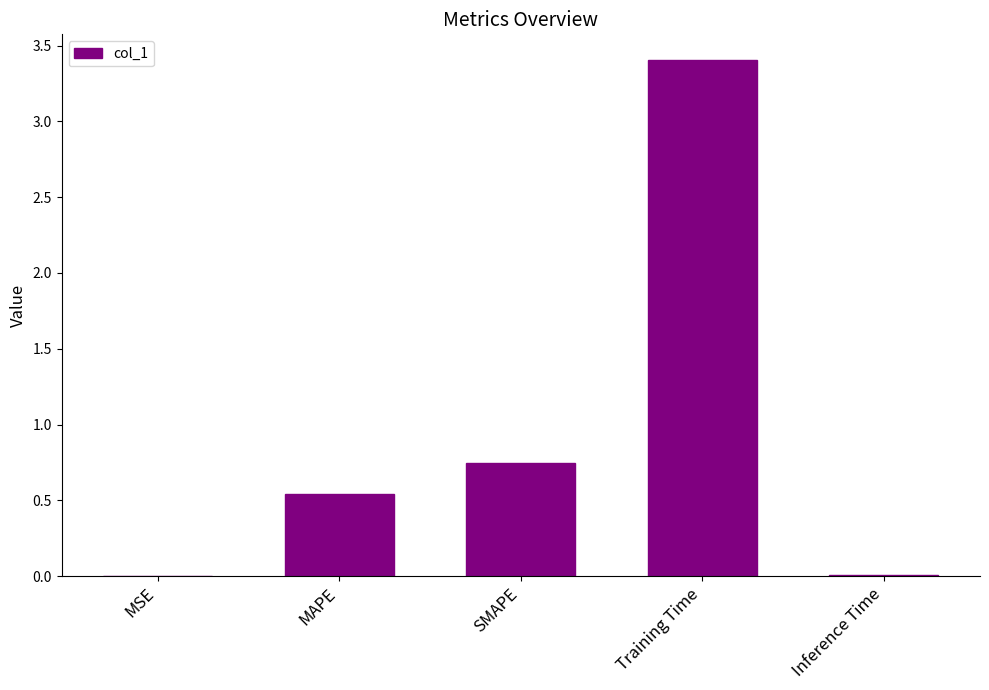

What is the change in value from MAPE to SMAPE?

+0.2